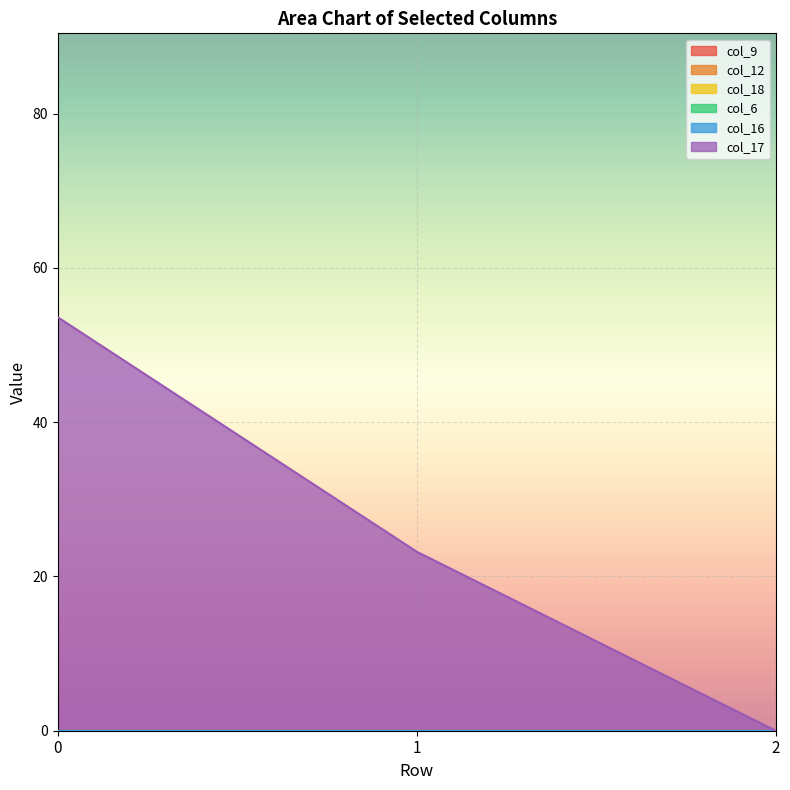

Is it true that col_12 equals 0.0 at 1?

True